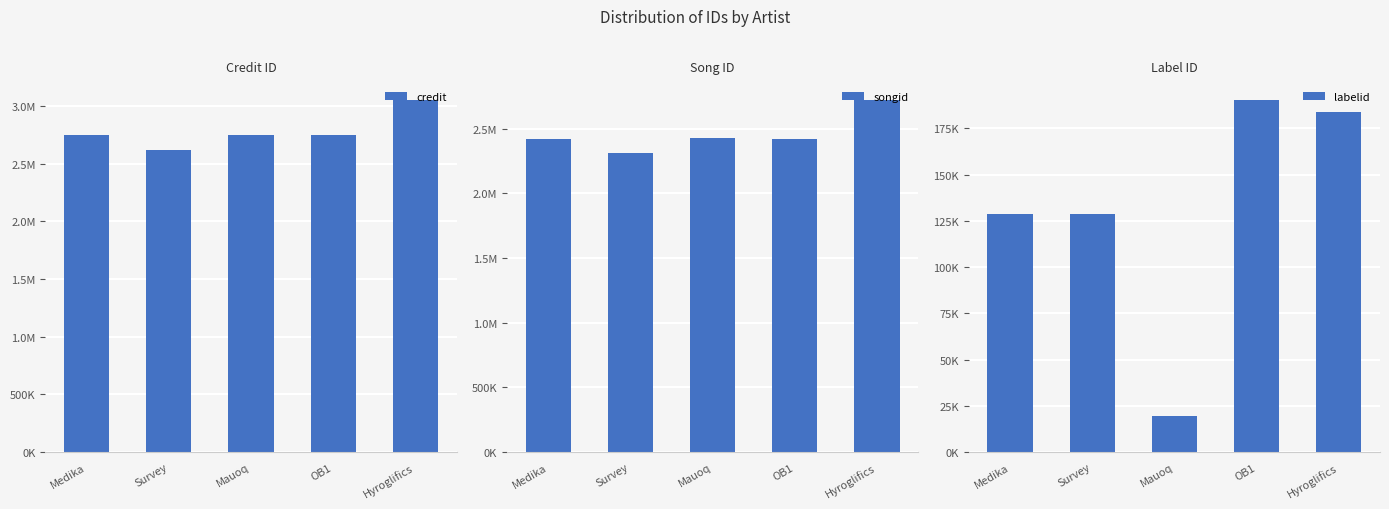

What is the greatest value displayed?

3052886